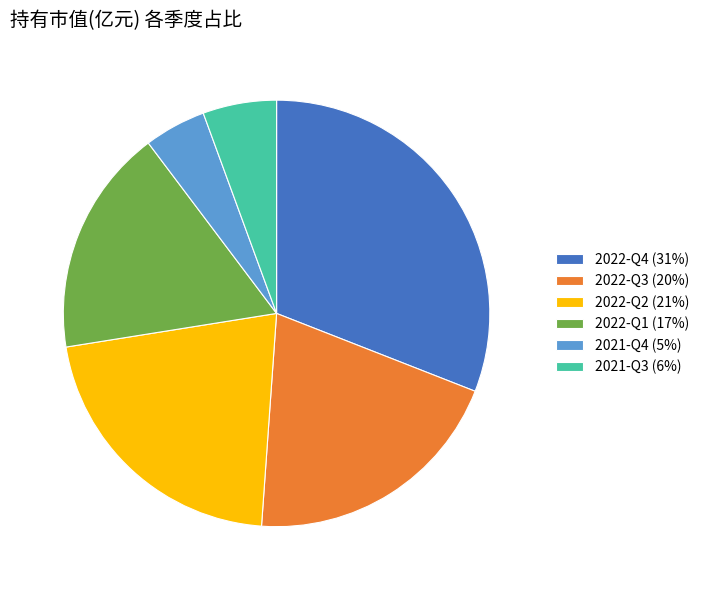

Is it true that 2022-Q1 is 17% of the pie?

True